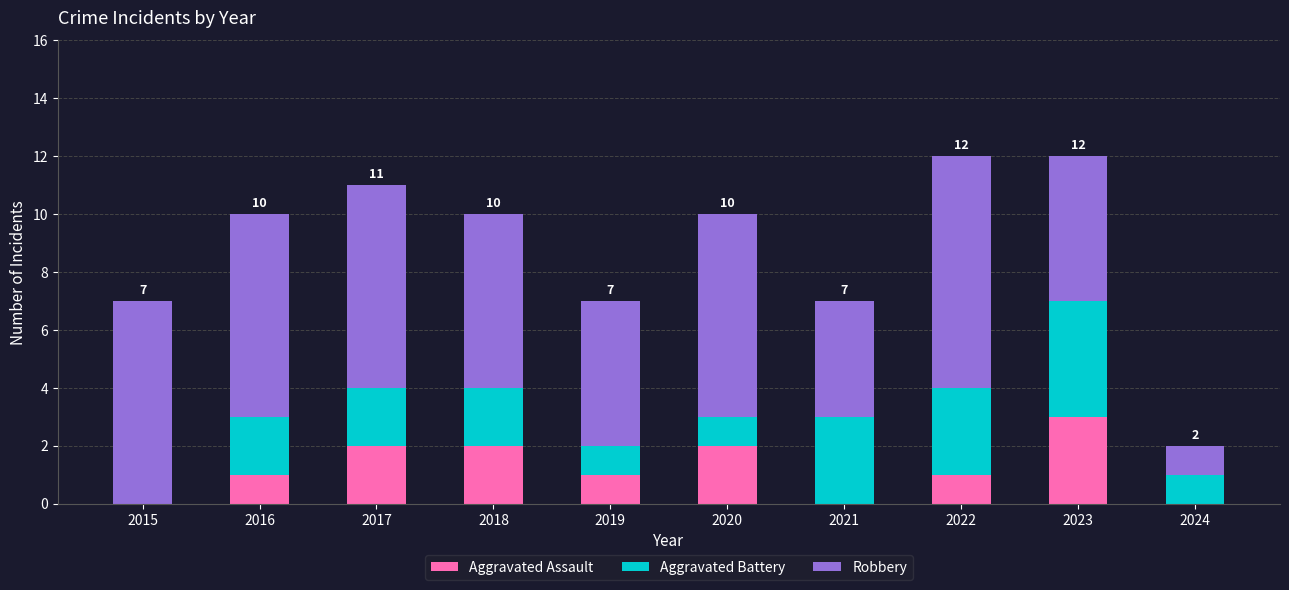

What is the highest value of the Aggravated Assault series?

3